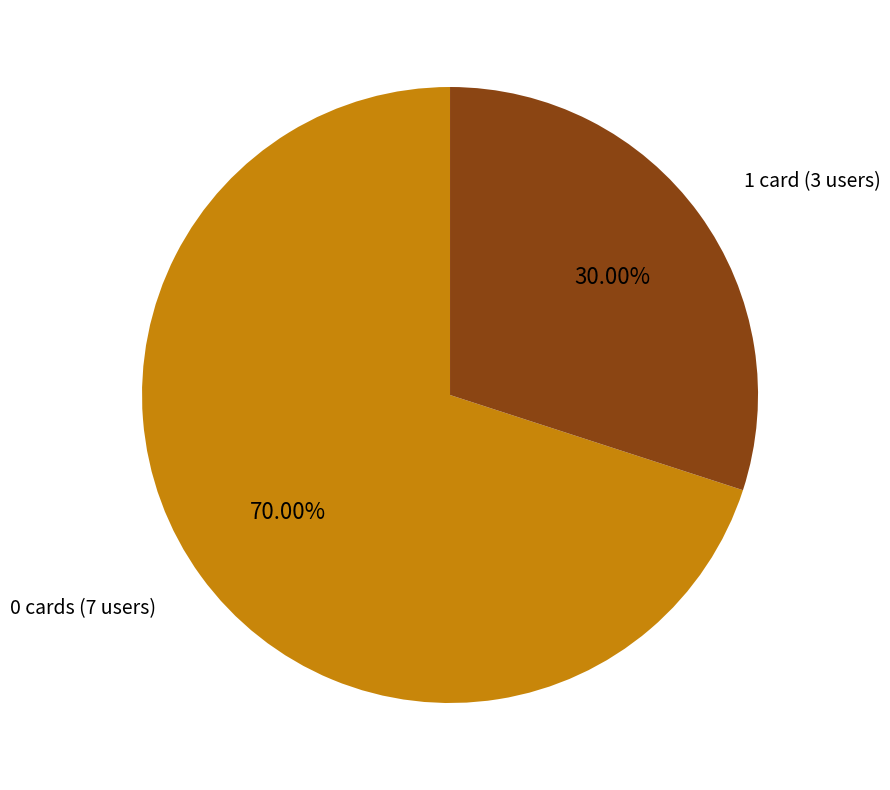

Is the sum of 1 card (3 users) and 0 cards (7 users) greater than half?

Yes